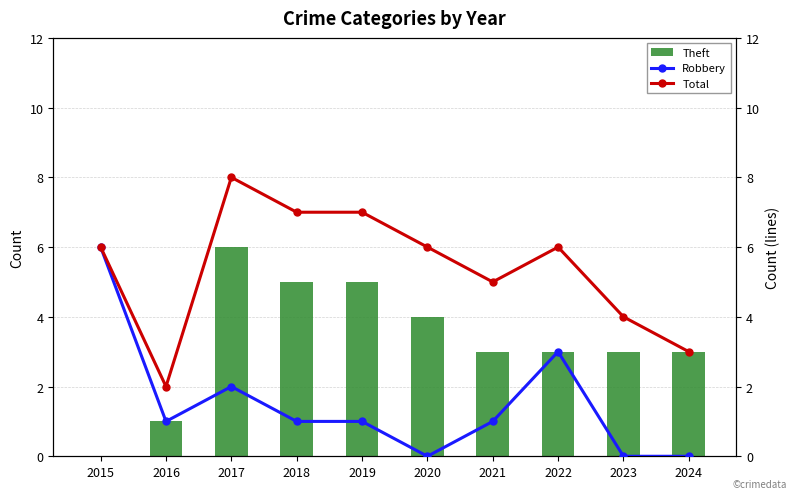

At 2023, list the series in order from smallest to largest.

Robbery, Theft, Total